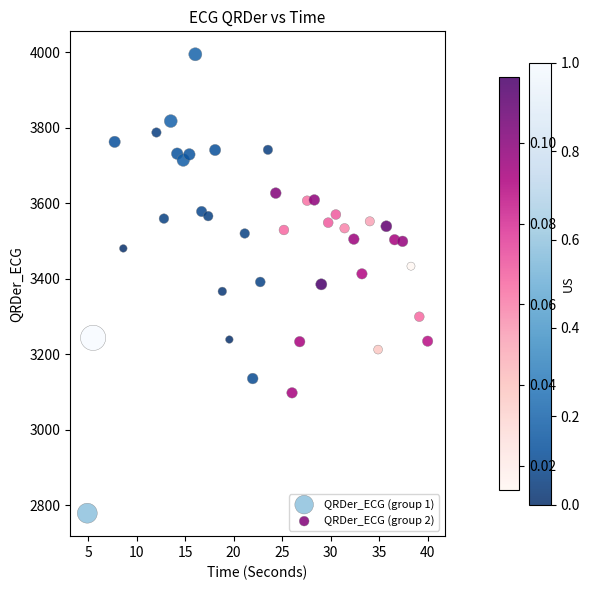

Which series reaches the maximum Y coordinate?

QRDer_ECG (group 1)